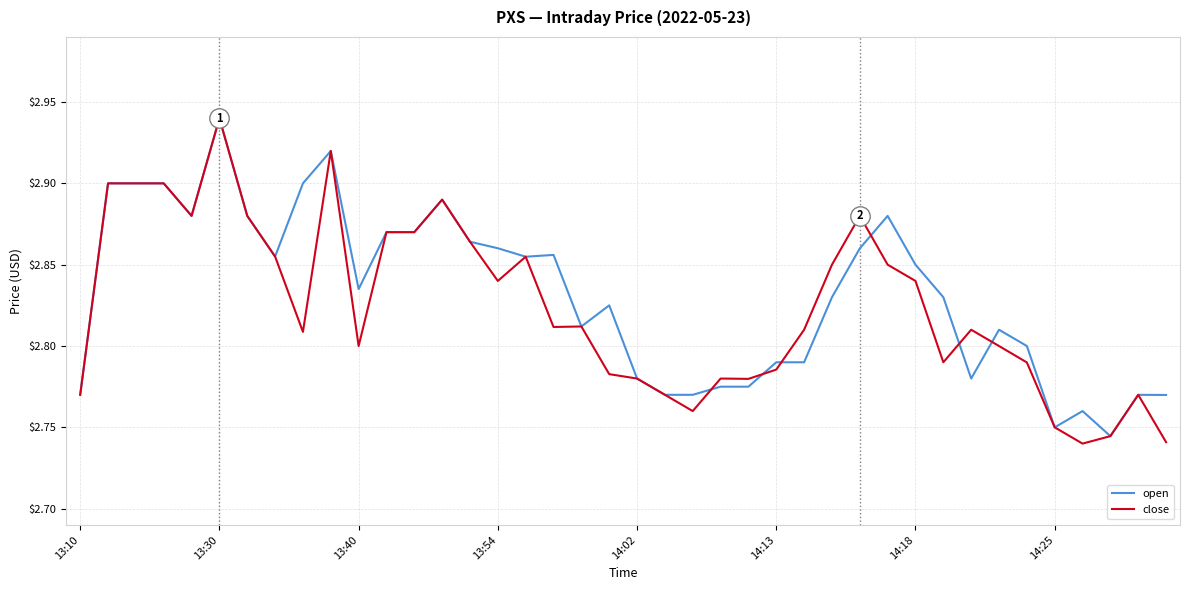

What are all the series names shown in the legend?

open, close